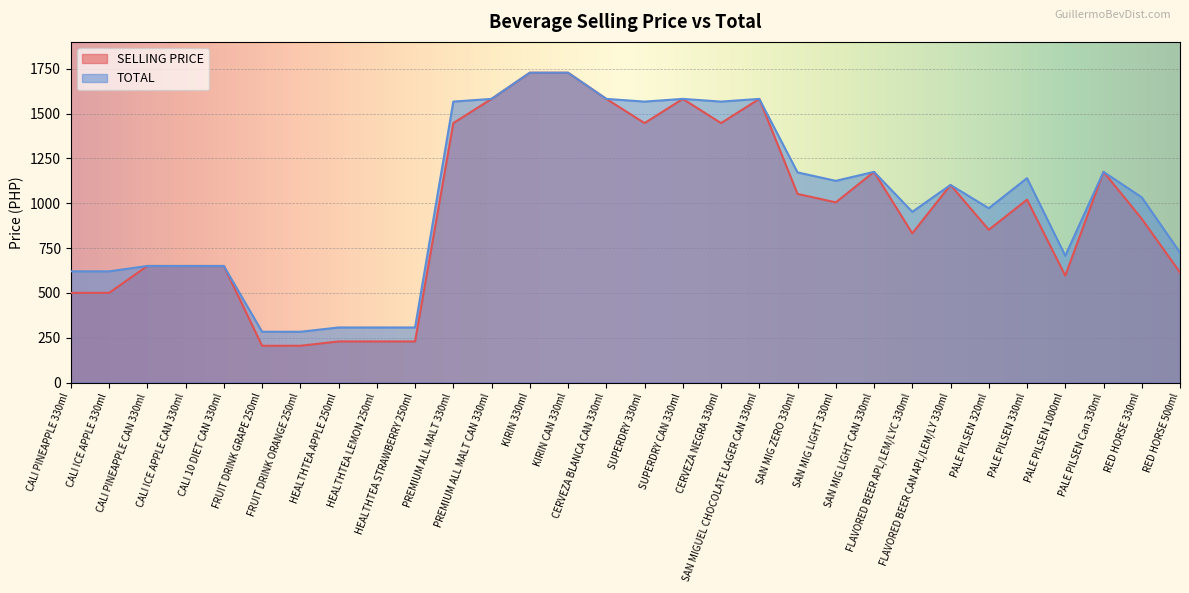

Between SAN MIGUEL CHOCOLATE LAGER CAN 330ml and PALE PILSEN 330ml, which is larger?

SAN MIGUEL CHOCOLATE LAGER CAN 330ml